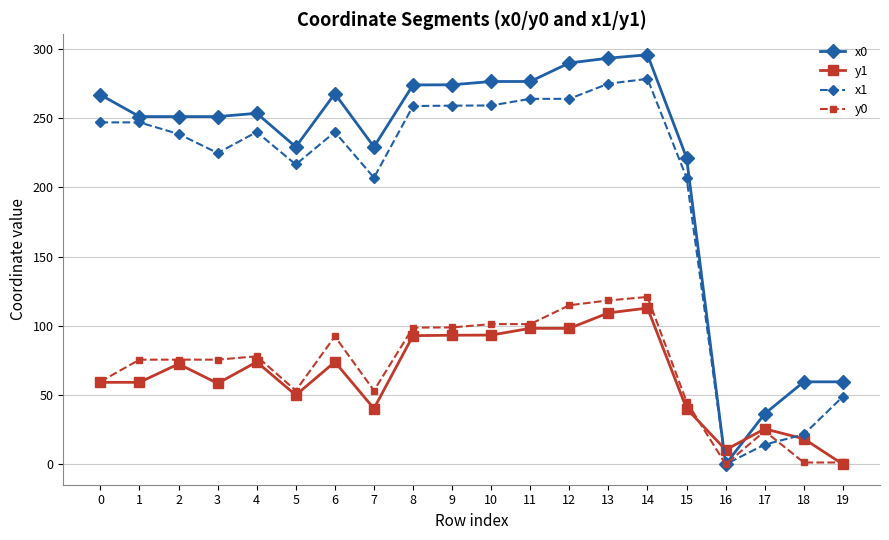

What is the value of the x1 point at the 3rd from the left?

238.5